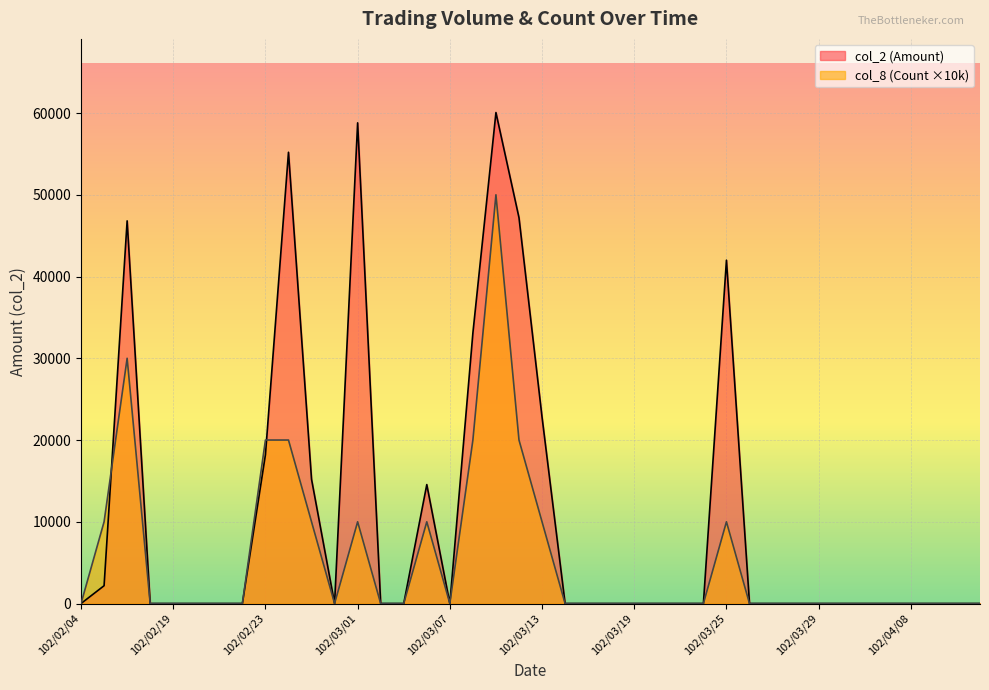

Which label corresponds to the smallest value in the chart?

102/02/04